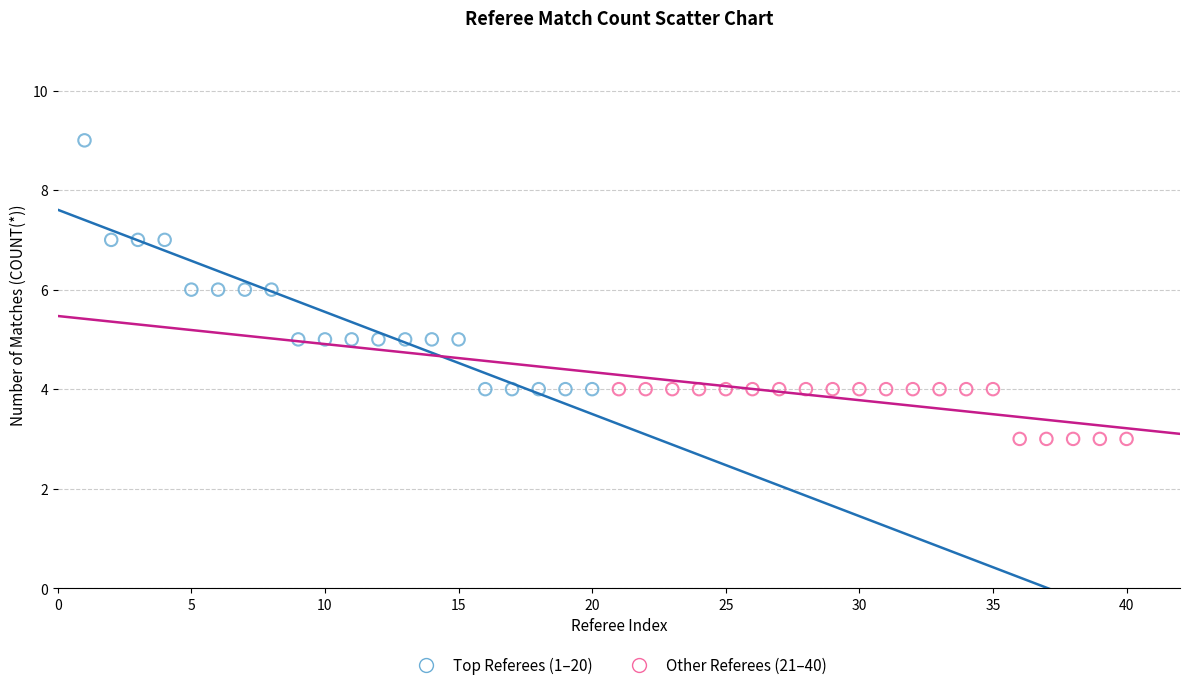

Which series contains the lowest Y value?

Other Referees (21–40)